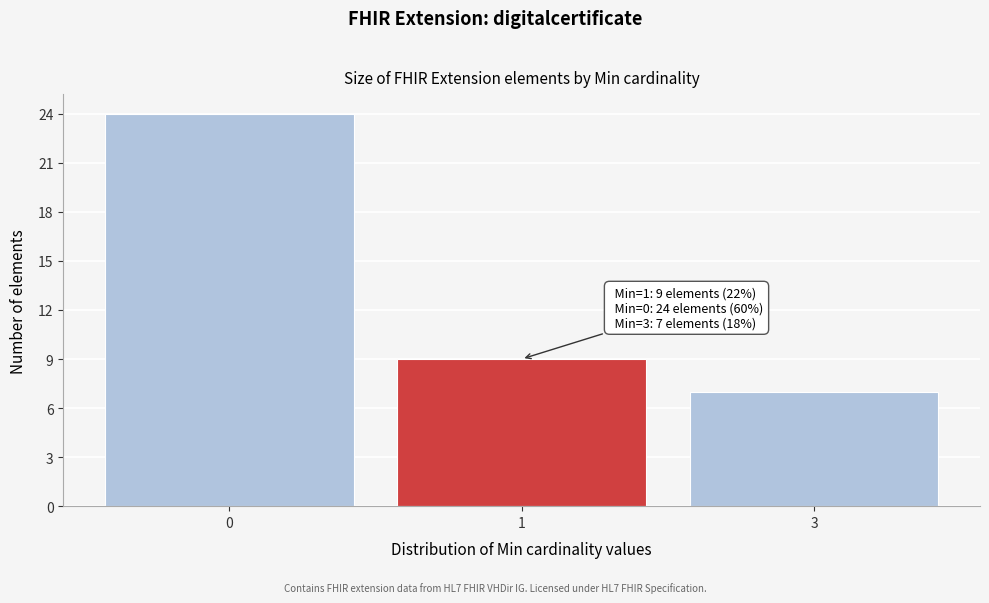

Reading left to right, list all the values displayed in this chart.

24	9	7